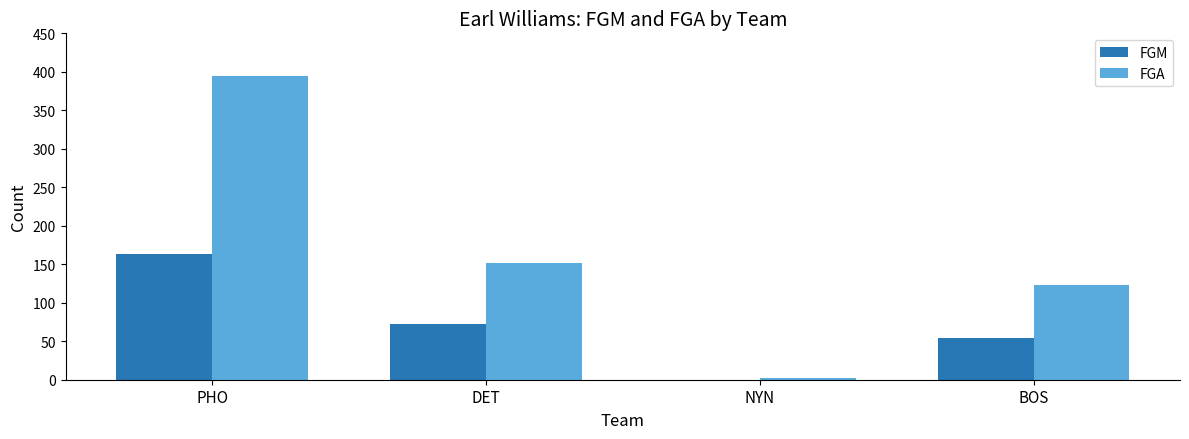

What is the sum of the FGM values at DET and PHO?

236